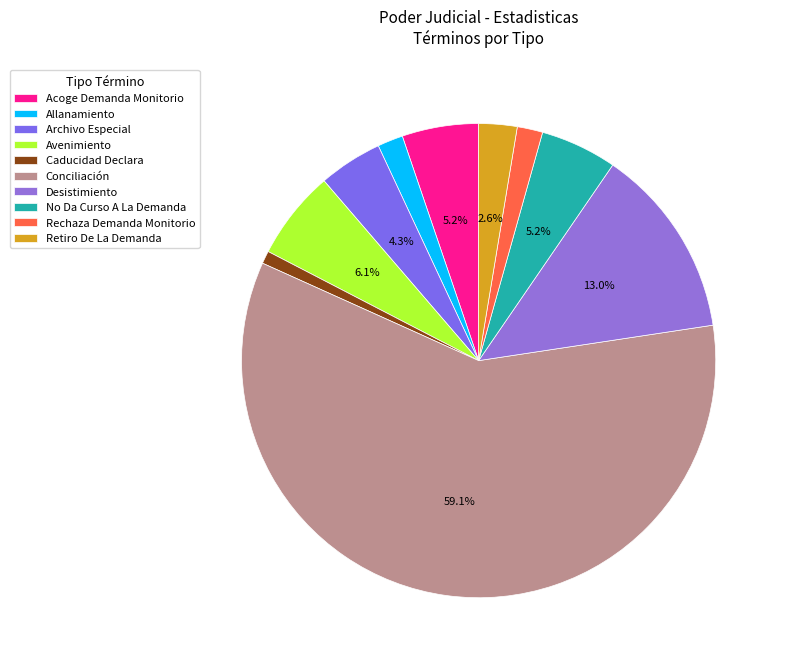

Which slice represents more than half of the pie?

Conciliación